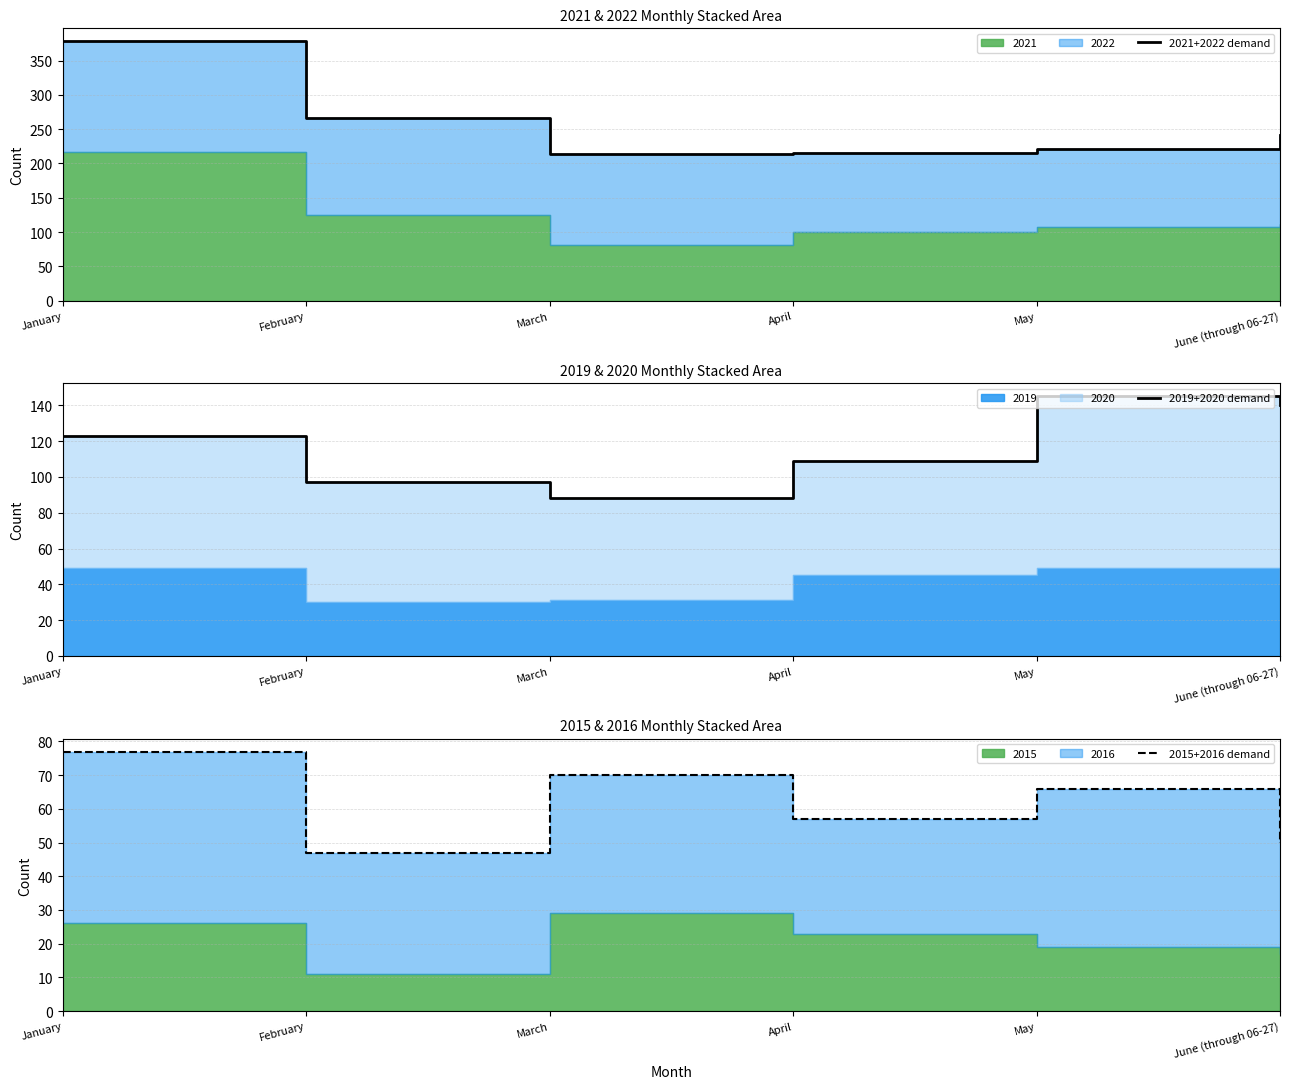

What is the difference between the second highest and second lowest values in the 2021+2022 demand series?

51